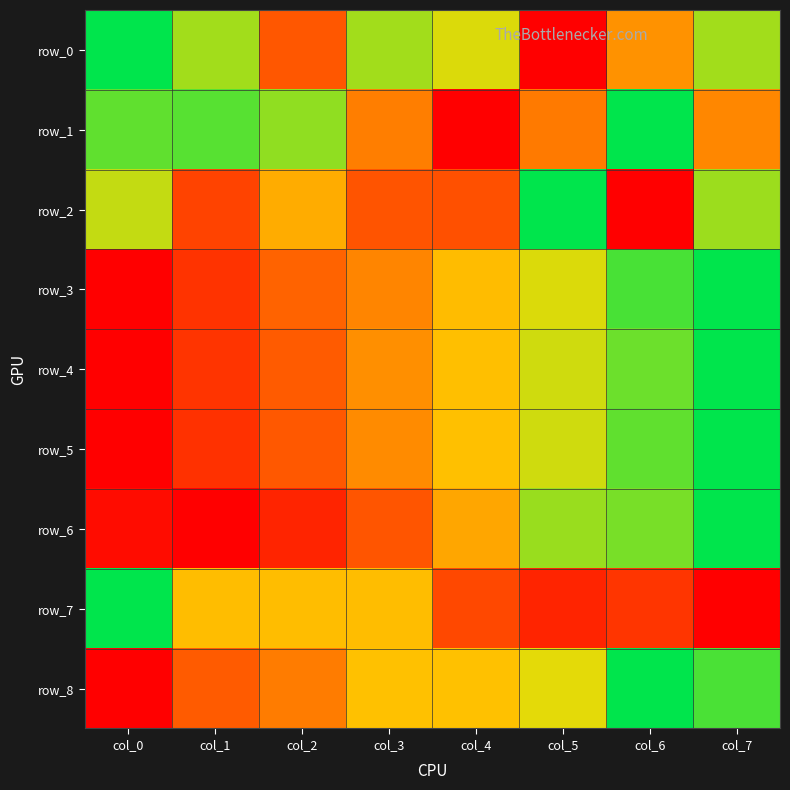

Which series has the largest range (max minus min)?

row_0